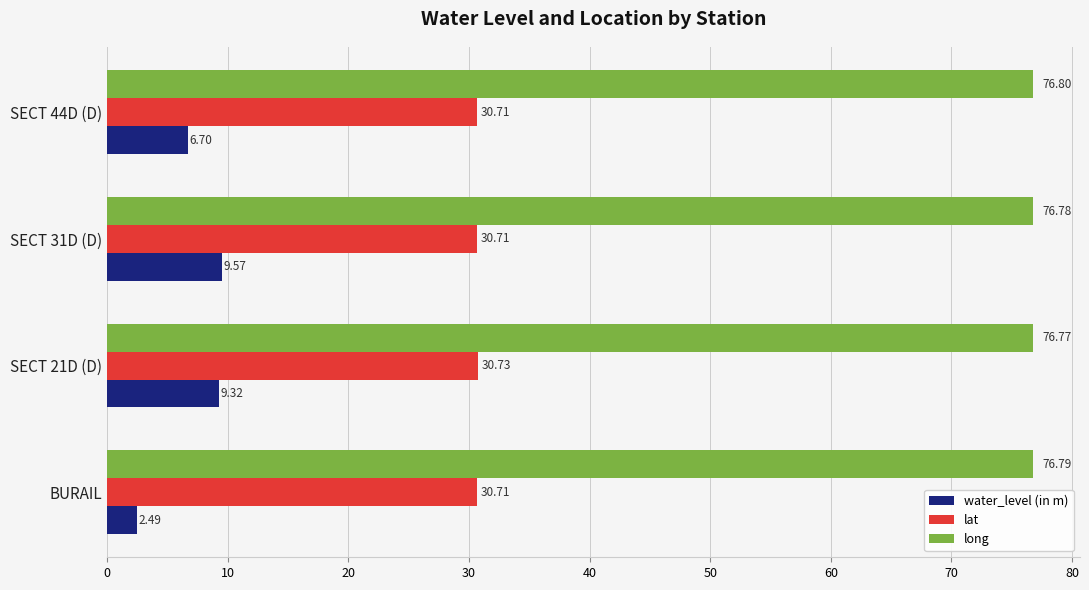

What is the sum of the long values at SECT 44D (D) and SECT 21D (D)?

153.6